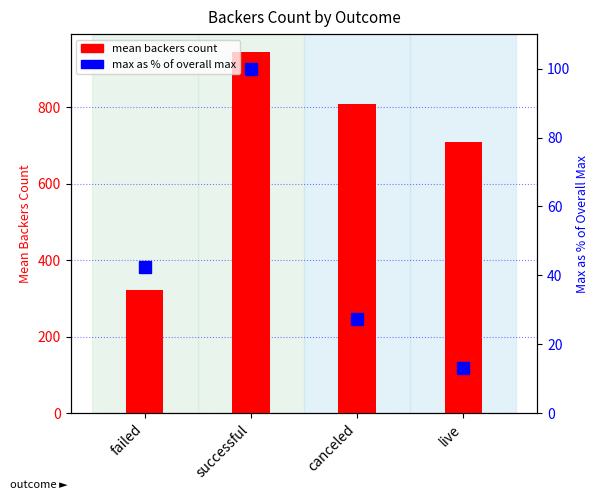

What is the difference between the maximum and minimum values in the max as % of overall max series?

86.9